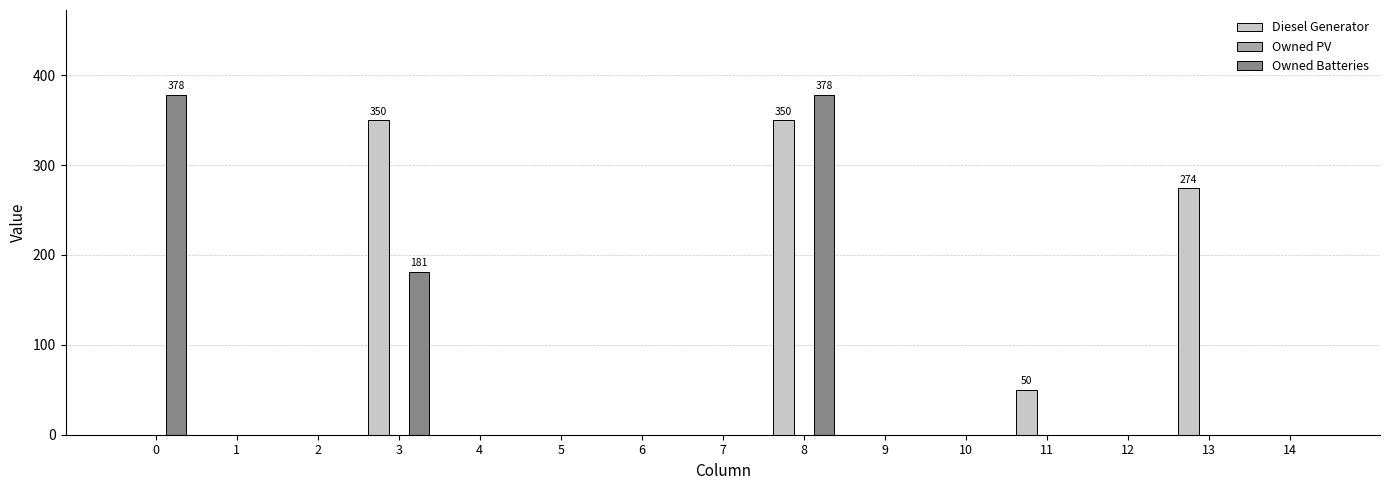

Between 6 and 11, which series saw the biggest shift?

Diesel Generator